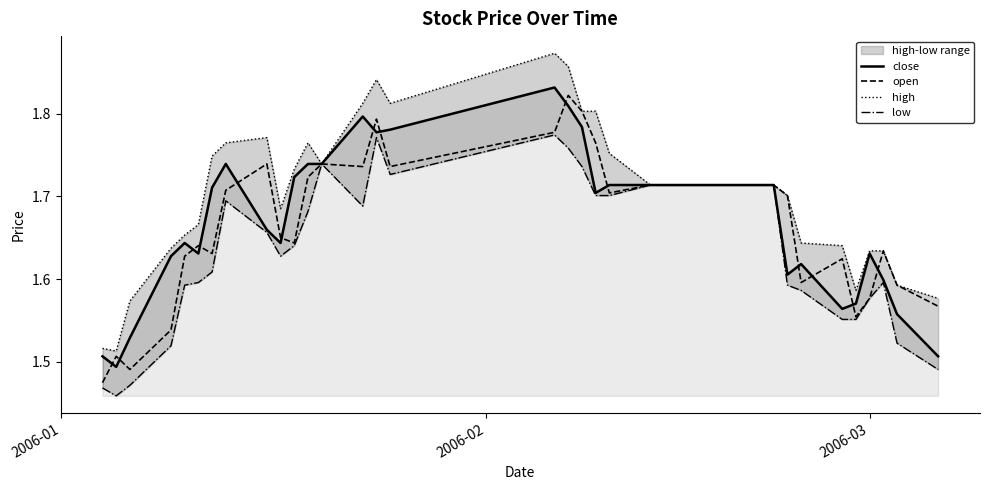

How many interior local valleys does the low series have?

4